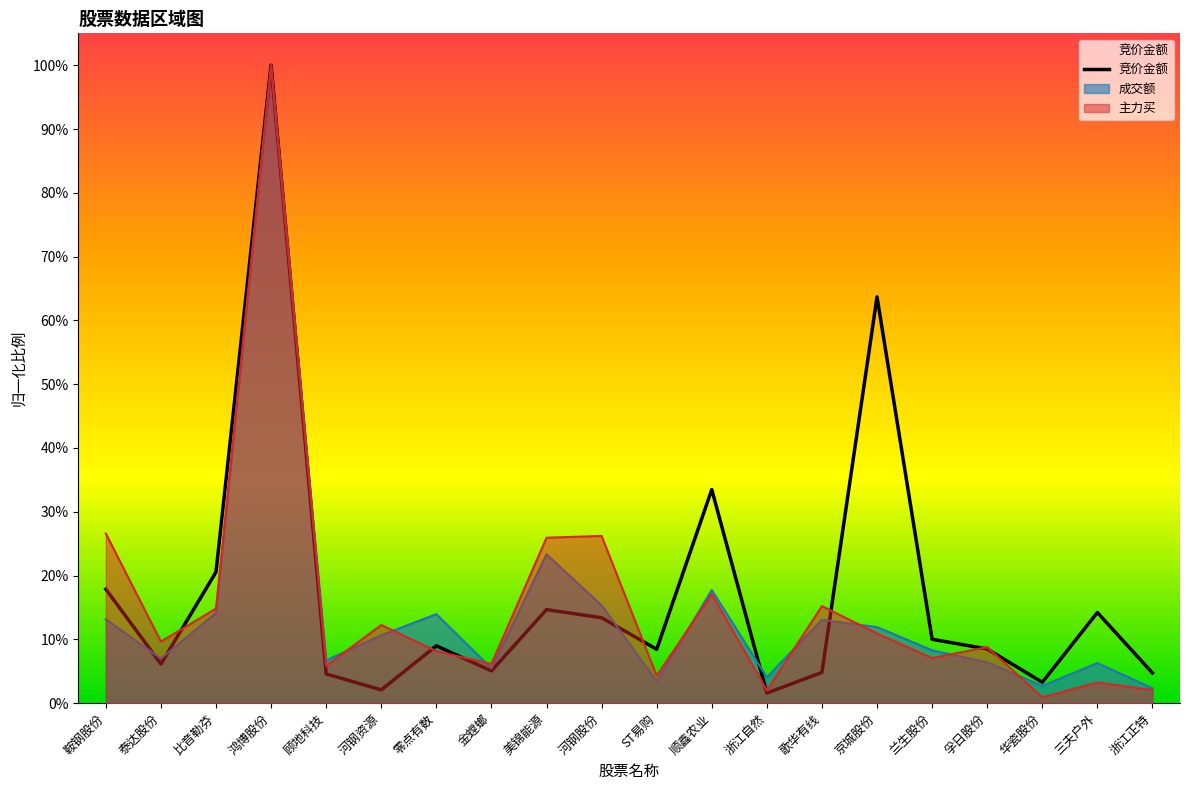

What is the highest value of the 成交额 series?

1.0